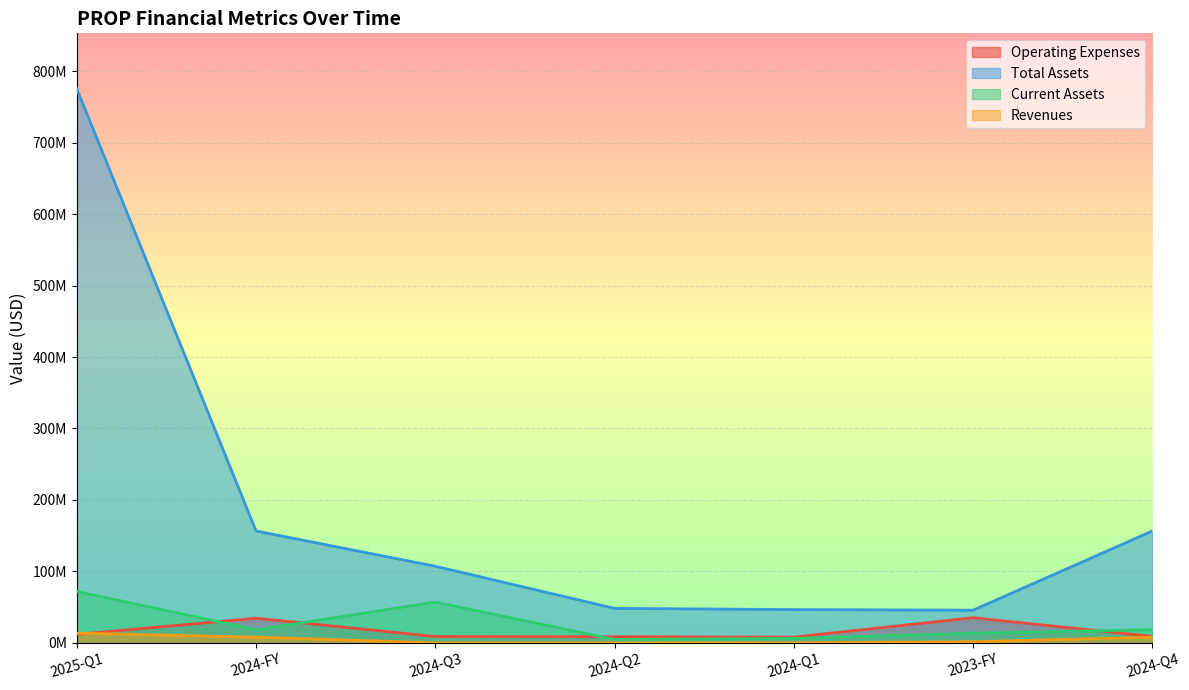

Reading left to right, list all the values displayed in this chart.

Operating Expenses: 2025-Q1=11837000	2024-FY=34452000	2024-Q3=8816399	2024-Q2=8568797	2024-Q1=8044640	2023-FY=35137222	2024-Q4=9022163
Total Assets: 2025-Q1=775445000	2024-FY=156554000	2024-Q3=107174724	2024-Q2=48232943	2024-Q1=46531337	2023-FY=45683011	2024-Q4=156554000
Current Assets: 2025-Q1=71895000	2024-FY=18302000	2024-Q3=57077378	2024-Q2=4604356	2024-Q1=6194402	2023-FY=13531091	2024-Q4=18302000
Revenues: 2025-Q1=13590000	2024-FY=7939000	2024-Q3=0	2024-Q2=0	2024-Q1=0	2023-FY=1545792	2024-Q4=7939000